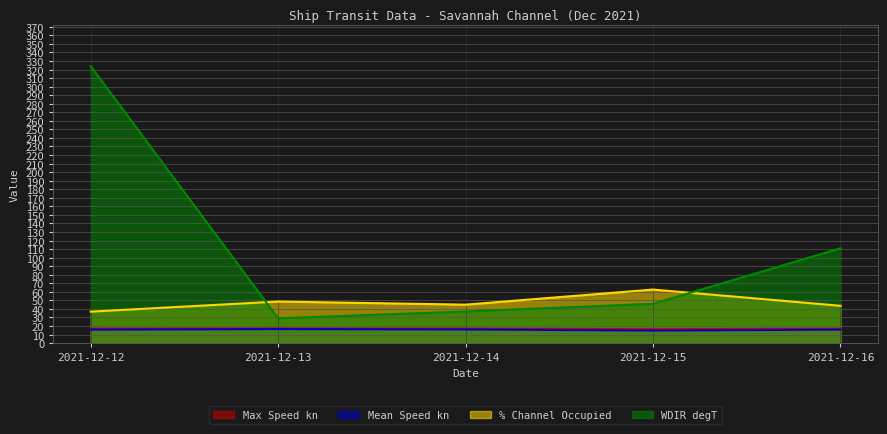

Which label corresponds to the smallest value in the chart?

2021-12-15